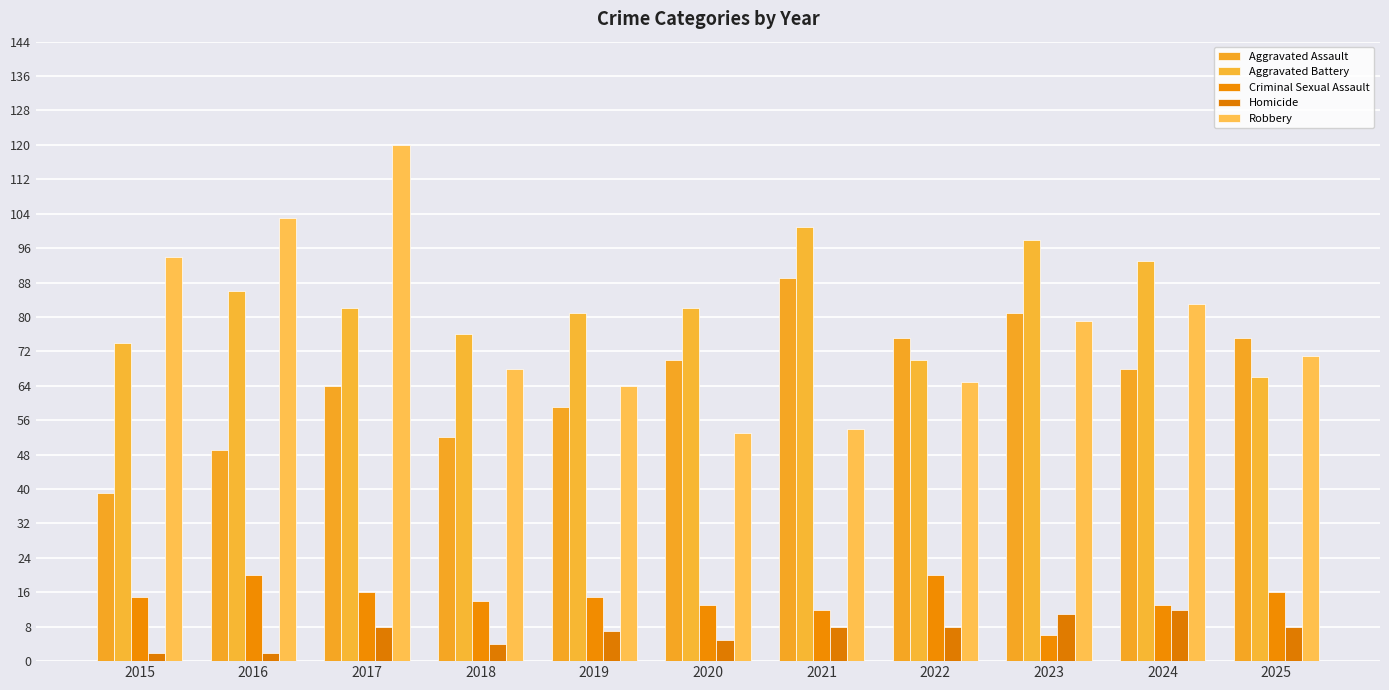

What is the value of the Aggravated Battery bar at the 2nd from the left?

86